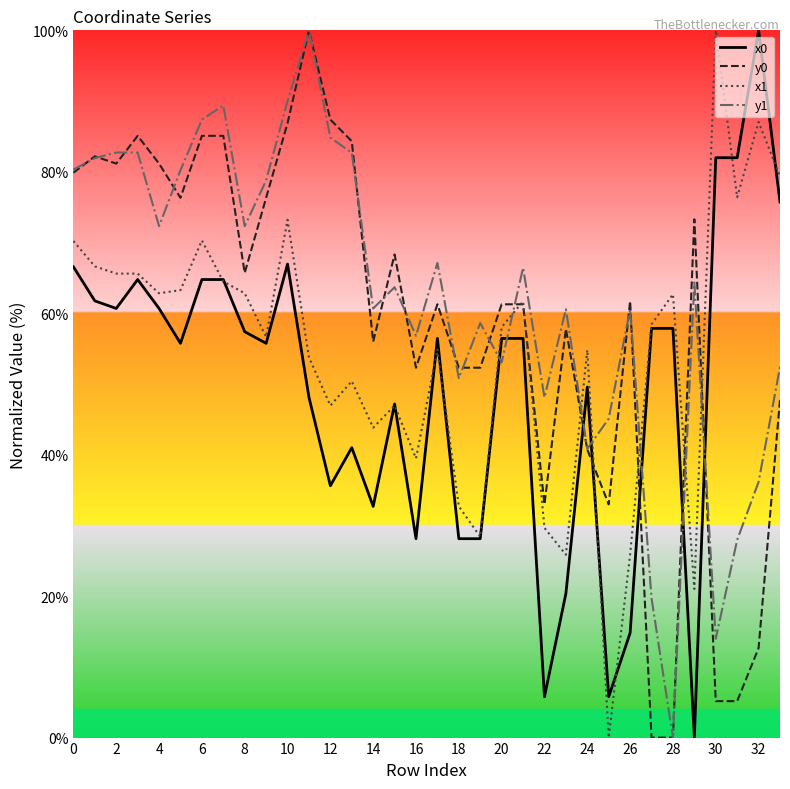

How many categories are shown in the chart?

34